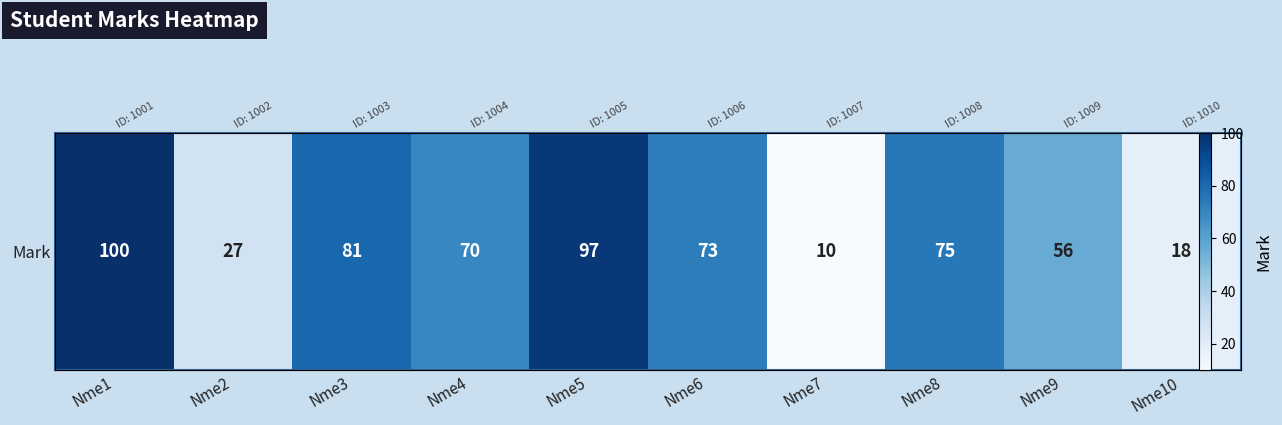

List the labels in order of value, smallest first.

Nme7, Nme10, Nme2, Nme9, Nme4, Nme6, Nme8, Nme3, Nme5, Nme1